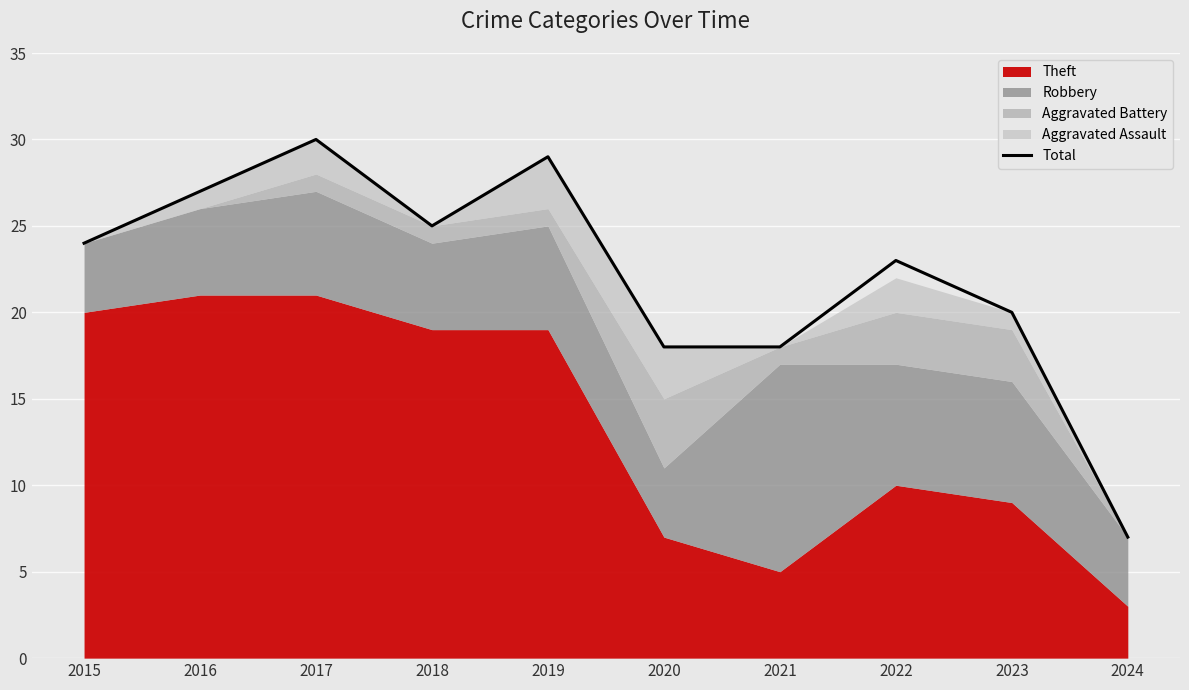

Which has a higher value, 2019 or 2020?

2019